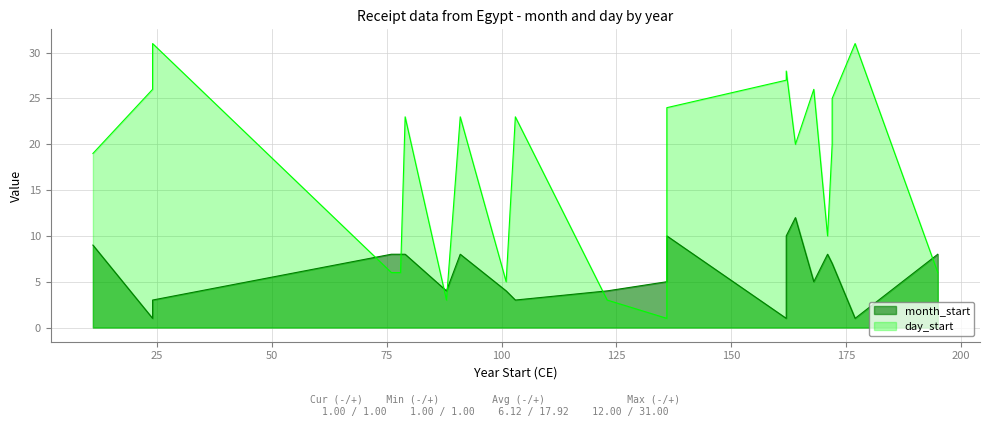

Rank the categories by day_start value from lowest to highest.

136, 123, 88, 101, 195, 78, 76, 76, 171, 11, 164, 172, 79, 91, 103, 136, 136, 136, 172, 24, 168, 162, 162, 162, 24, 177